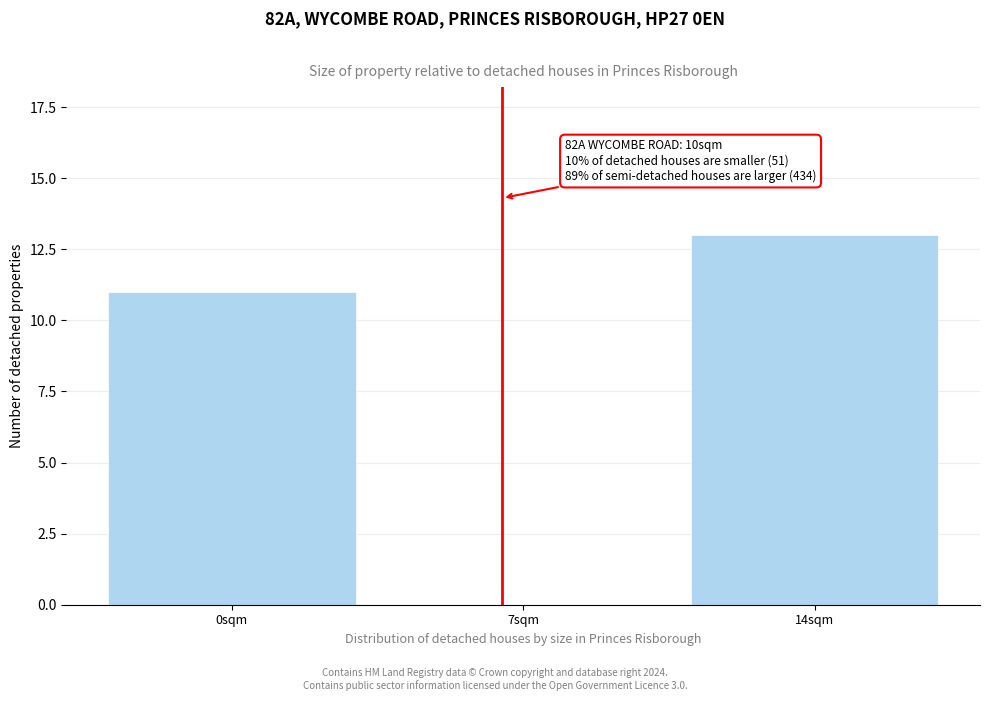

Reading left to right, extract all data points from this chart.

0sqm=11	7sqm=0	14sqm=13